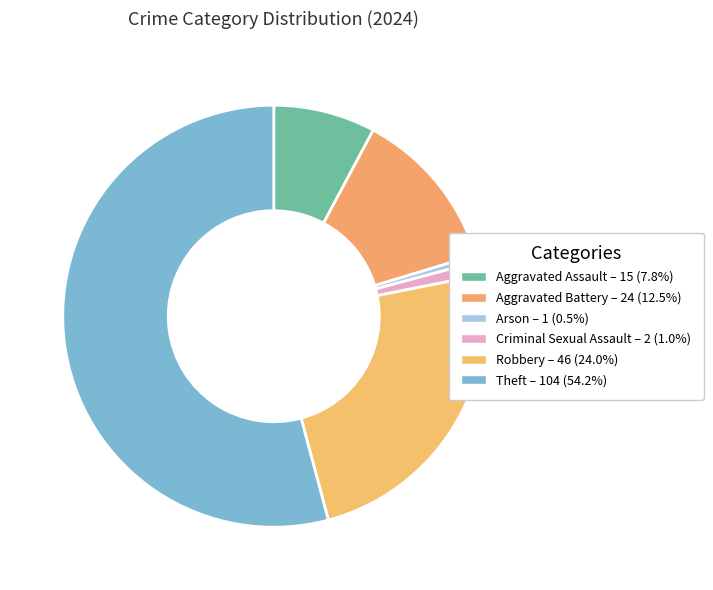

Which category has the smallest portion of the pie?

Arson